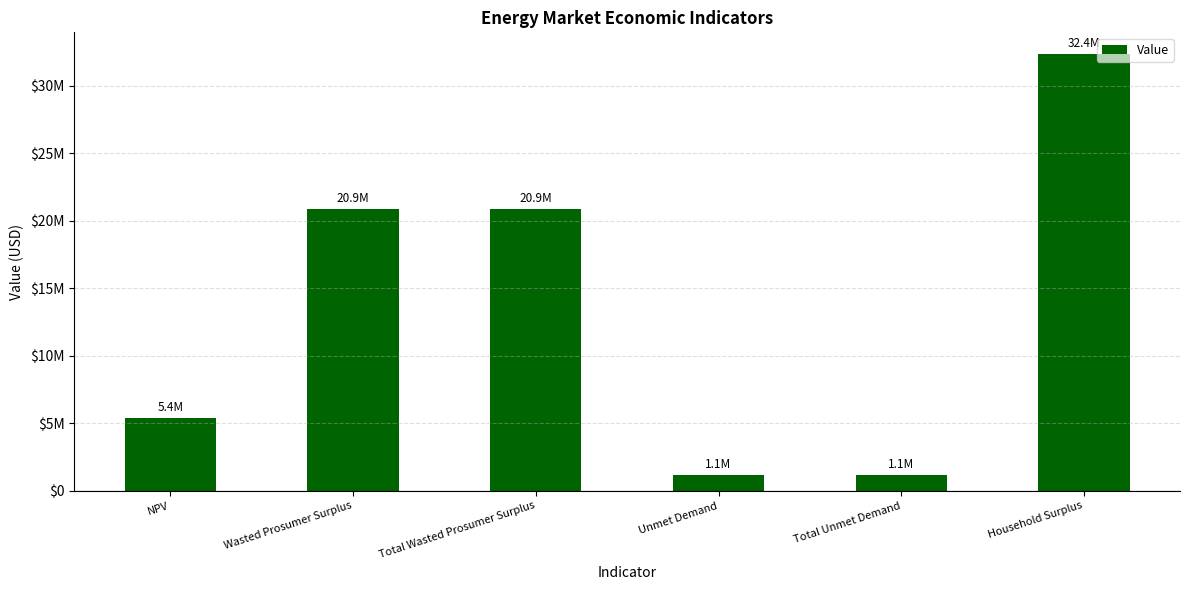

Reading left to right, what are all the values shown in this chart?

NPV=5393137.8	Wasted Prosumer Surplus=20873159.0	Total Wasted Prosumer Surplus=20873159.0	Unmet Demand=1141876.6	Total Unmet Demand=1141876.6	Household Surplus=32356928.7